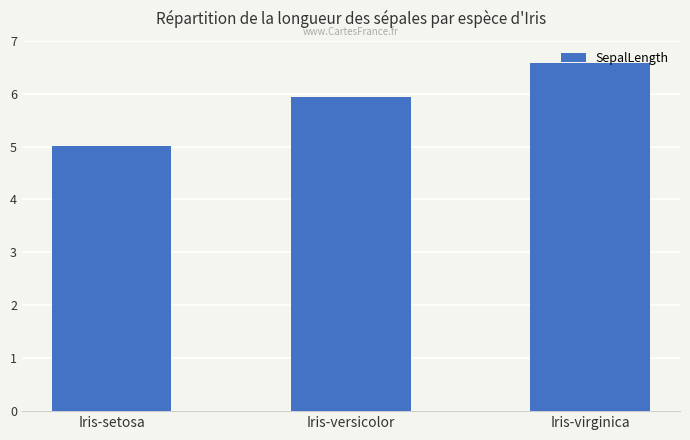

What is the average value?

5.8